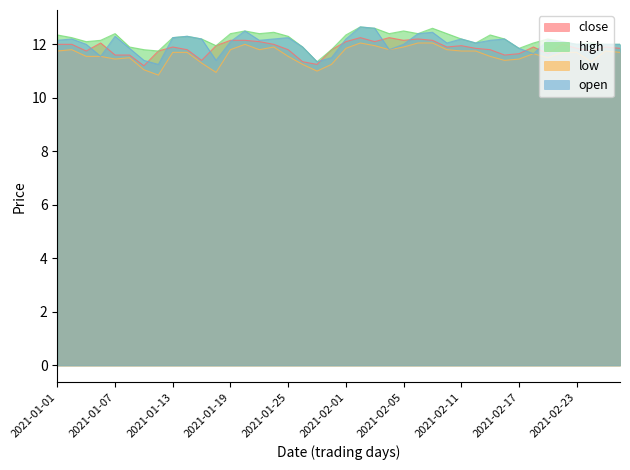

Where is the first local minimum for high?

2021-01-05